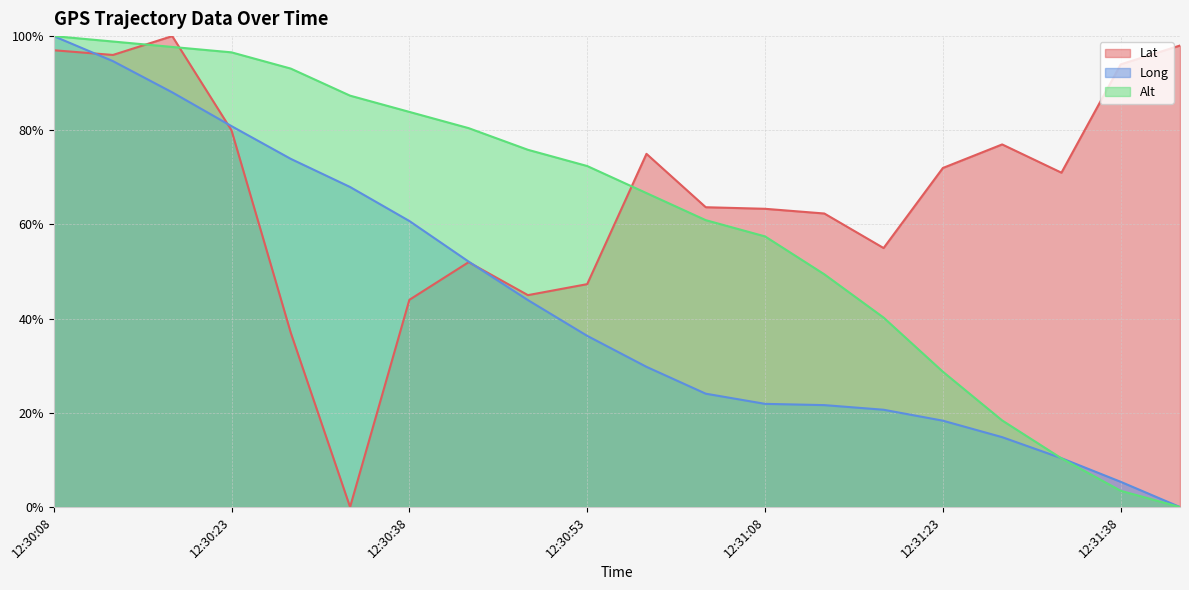

What is the spread (max minus min) of values at 12:31:03?

0.4